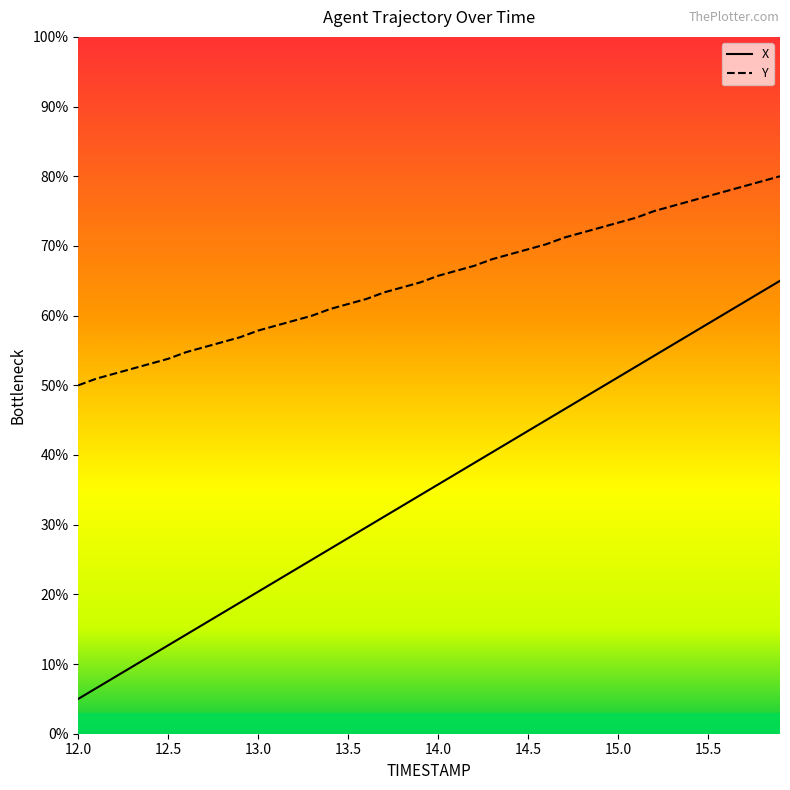

The value of X at 14.8 is 81.6. True or false?

False